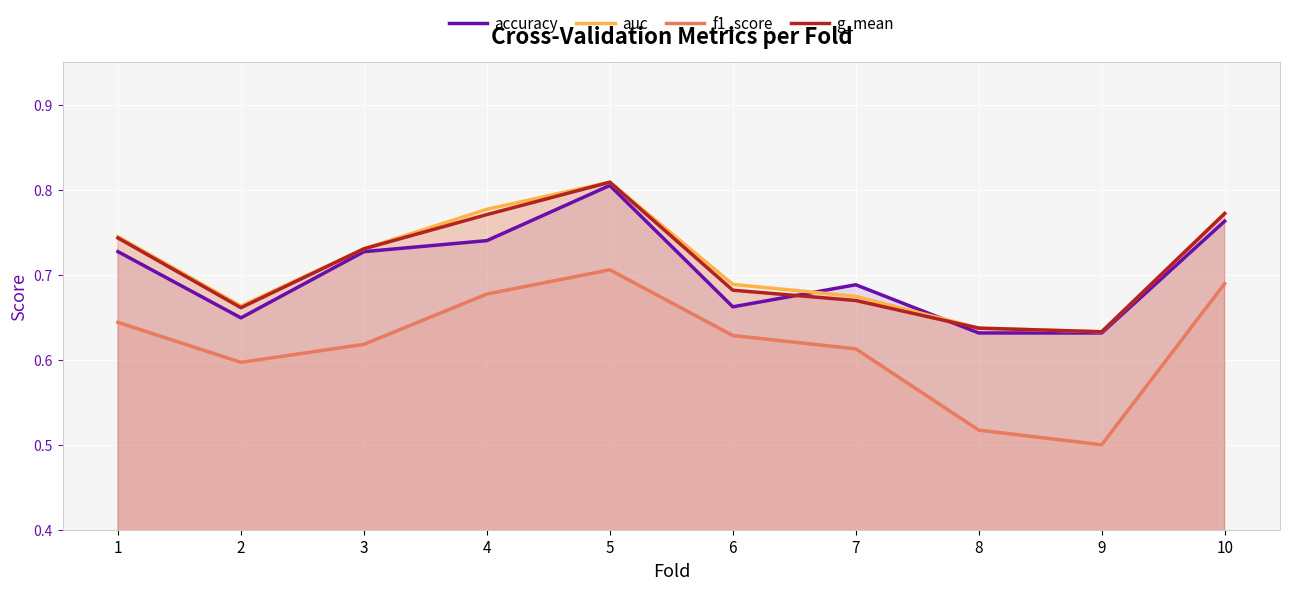

Reading left to right, transcribe all the data shown in this chart.

accuracy: 0.7	0.6	0.7	0.7	0.8	0.7	0.7	0.6	0.6	0.8
auc: 0.7	0.7	0.7	0.8	0.8	0.7	0.7	0.6	0.6	0.8
f1_score: 0.6	0.6	0.6	0.7	0.7	0.6	0.6	0.5	0.5	0.7
g_mean: 0.7	0.7	0.7	0.8	0.8	0.7	0.7	0.6	0.6	0.8